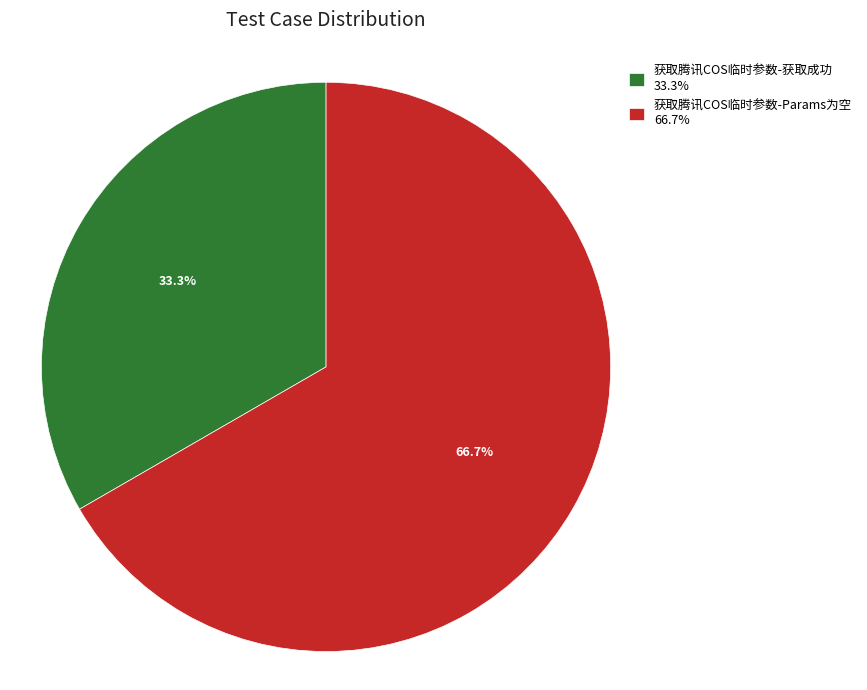

Does any single category account for the majority?

Yes